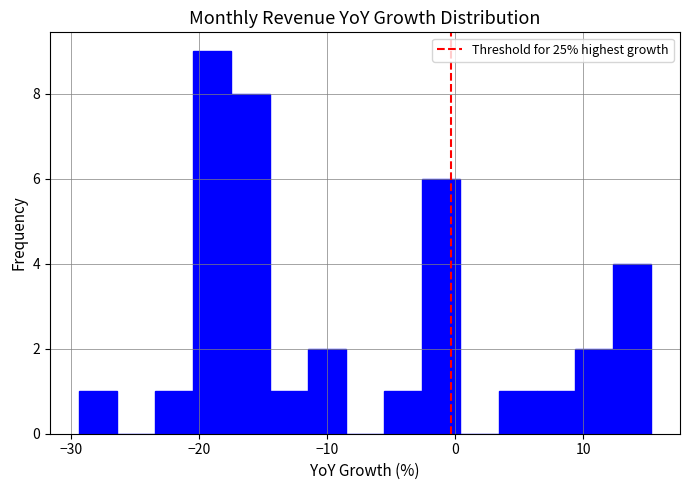

Read against the x-axis, roughly where is the centre of the tallest bar?

-19